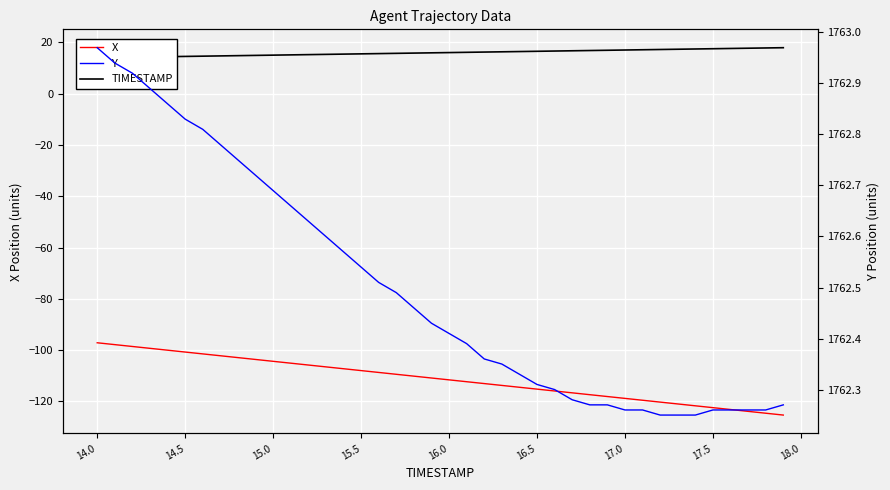

Where does the X series first go above -110?

14.0